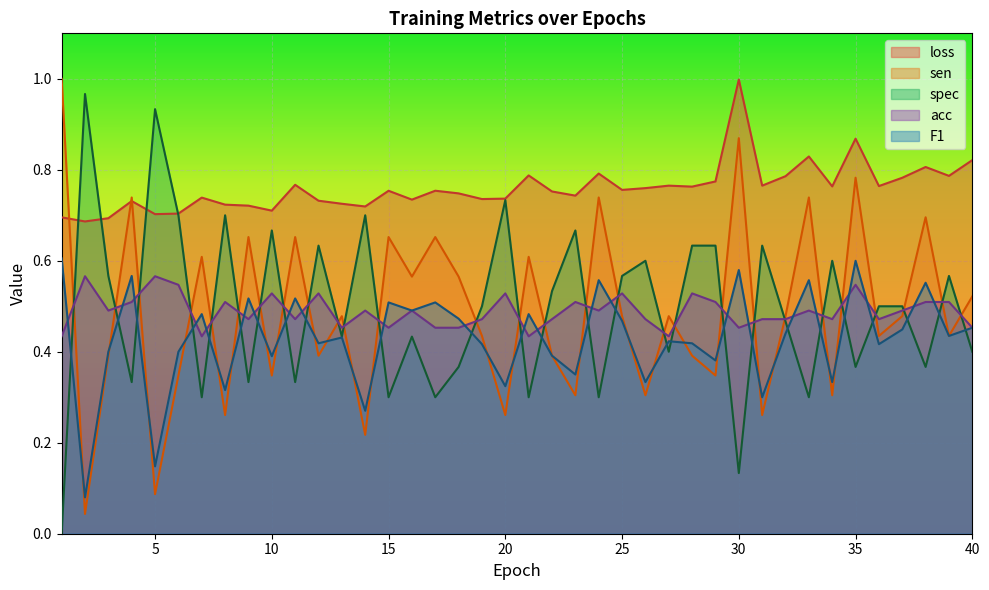

Is the value of spec at 32 greater than the value of F1 at 3?

Yes